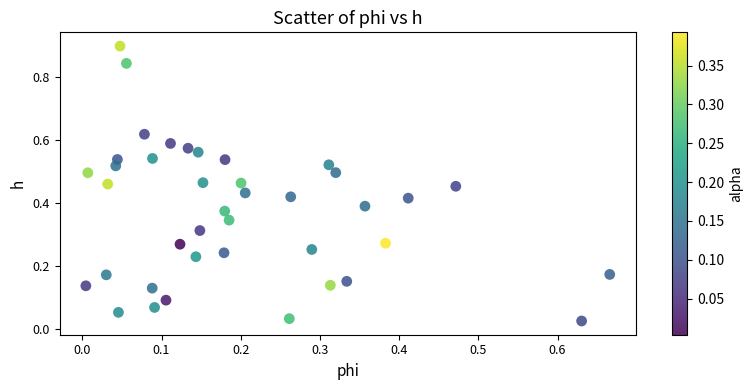

What is the range of X values (max minus min)?

0.7